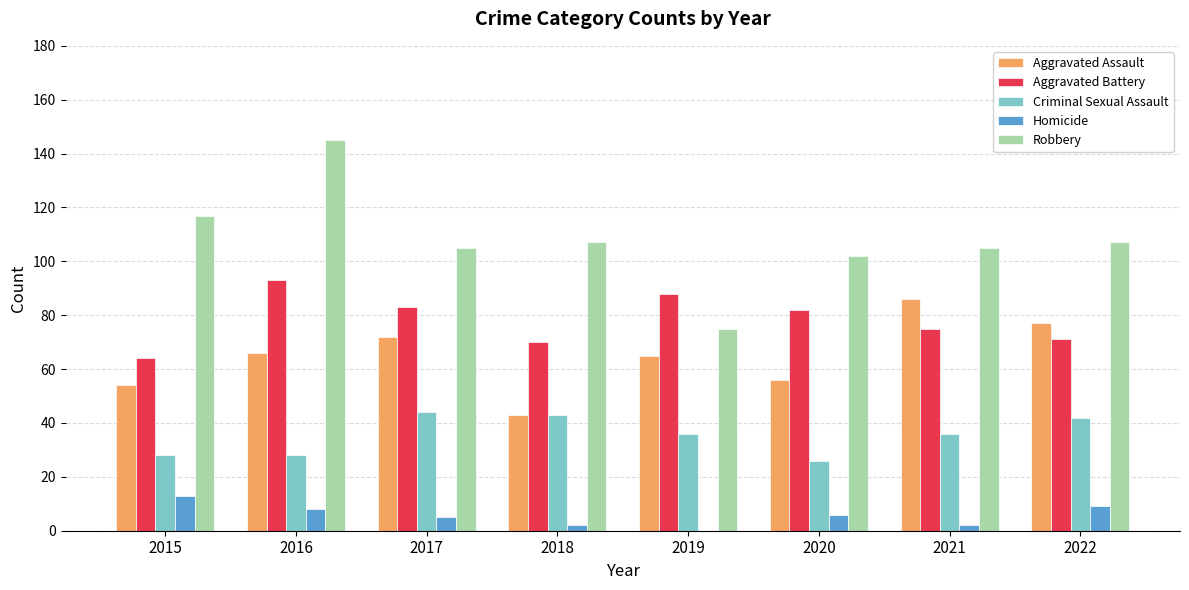

What is the total value across all series at 2020?

272